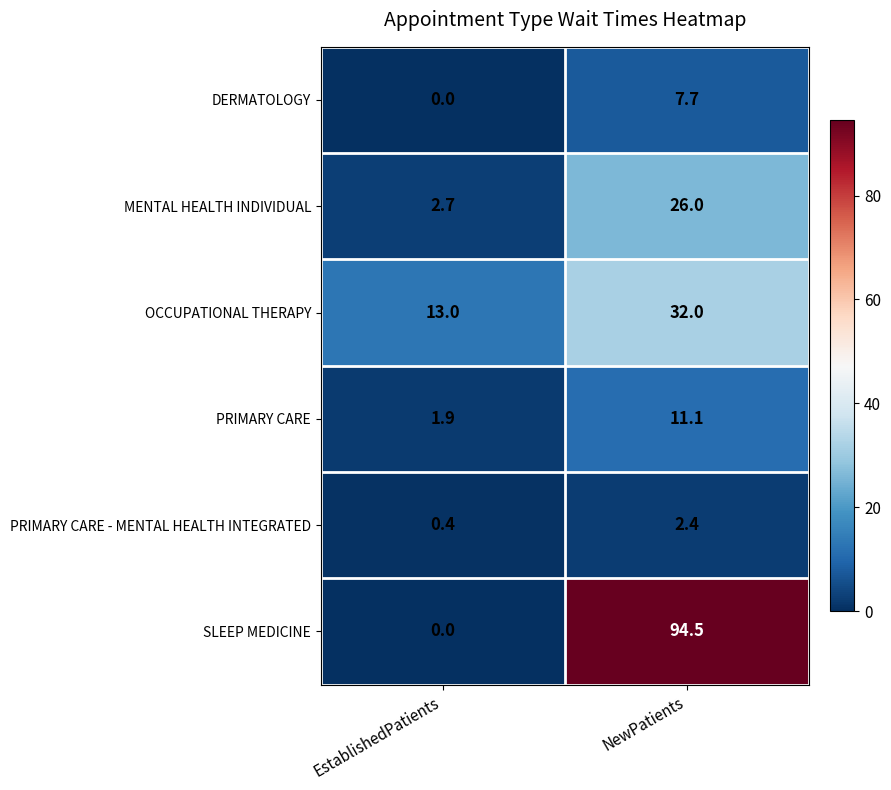

How many data points in DERMATOLOGY are above 7?

1